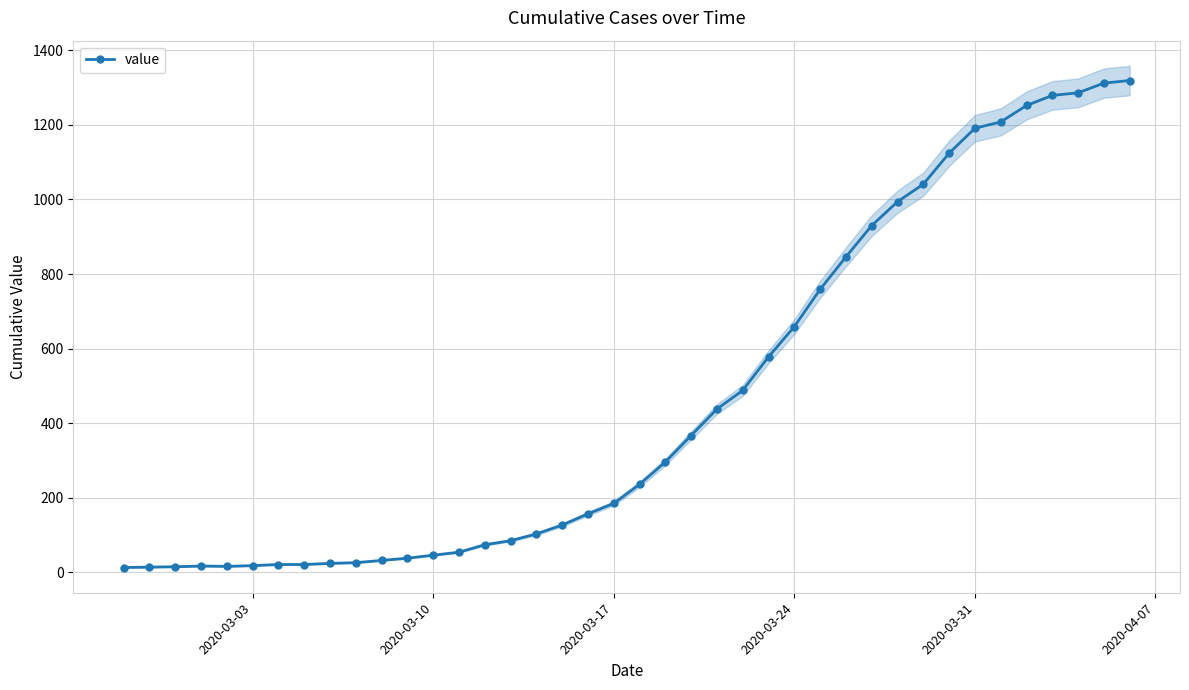

What is the highest value of the value series?

1319